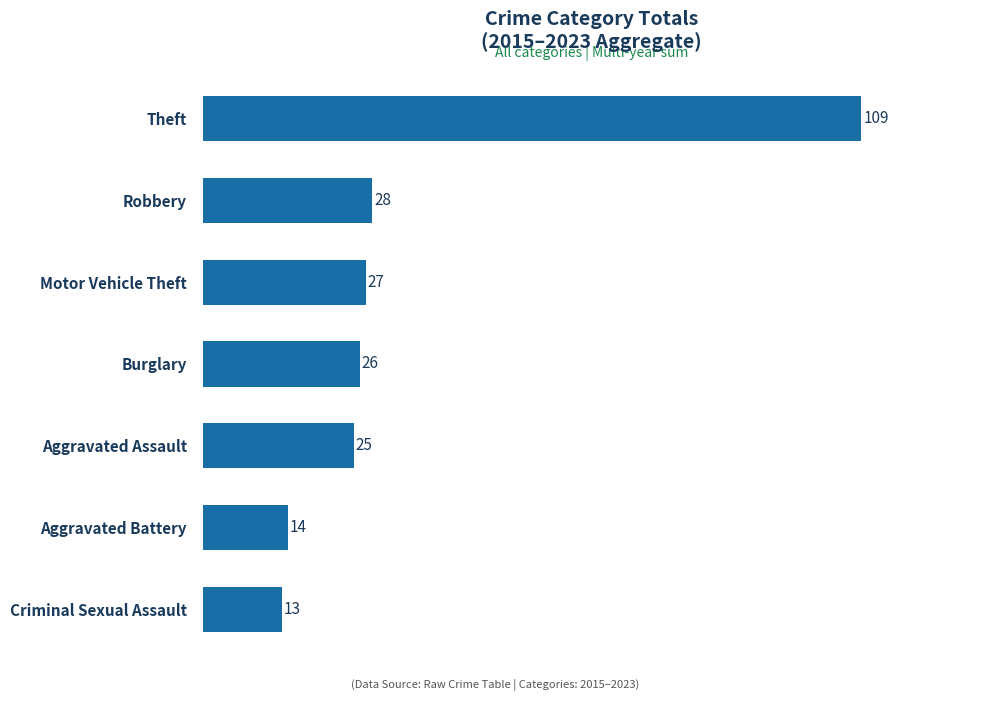

Rank the categories by value from lowest to highest.

Criminal Sexual Assault, Aggravated Battery, Aggravated Assault, Burglary, Motor Vehicle Theft, Robbery, Theft